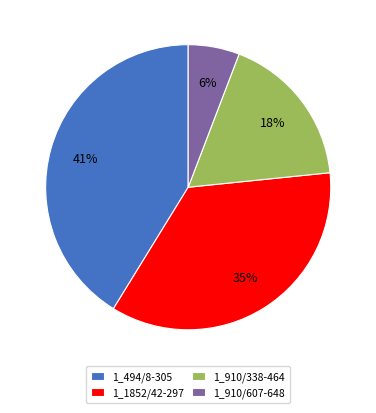

To the nearest percent, what is the difference between the largest and smallest slice percentages?

35%